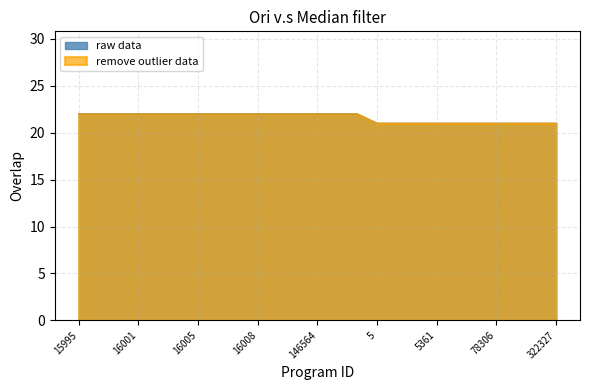

Rank the series by their maximum value, from lowest to highest.

raw data, remove outlier data